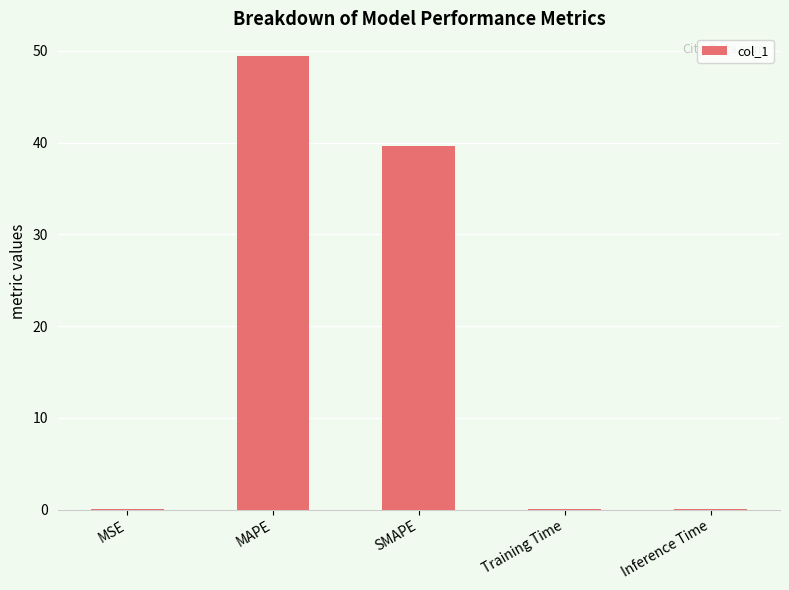

Is it true that the value at Inference Time is 0.0?

True